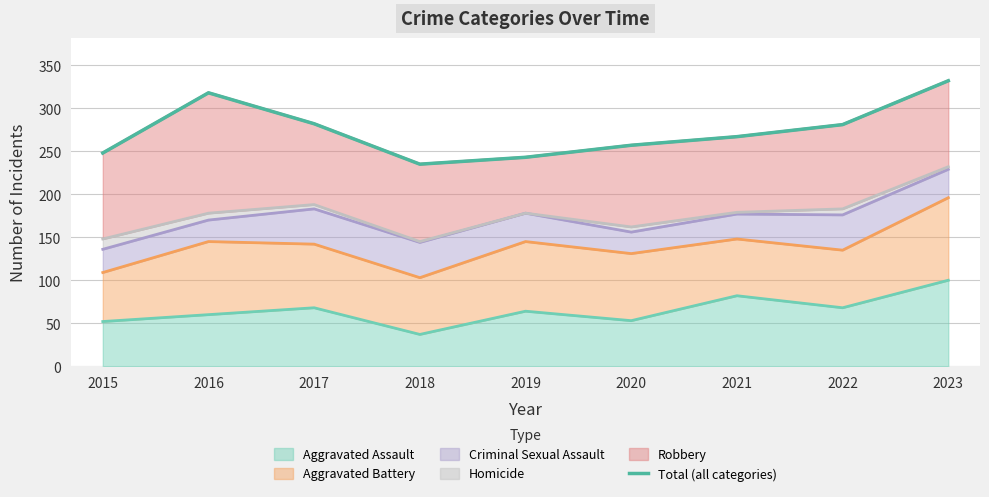

Is it true that the value at 2019 is 243?

True